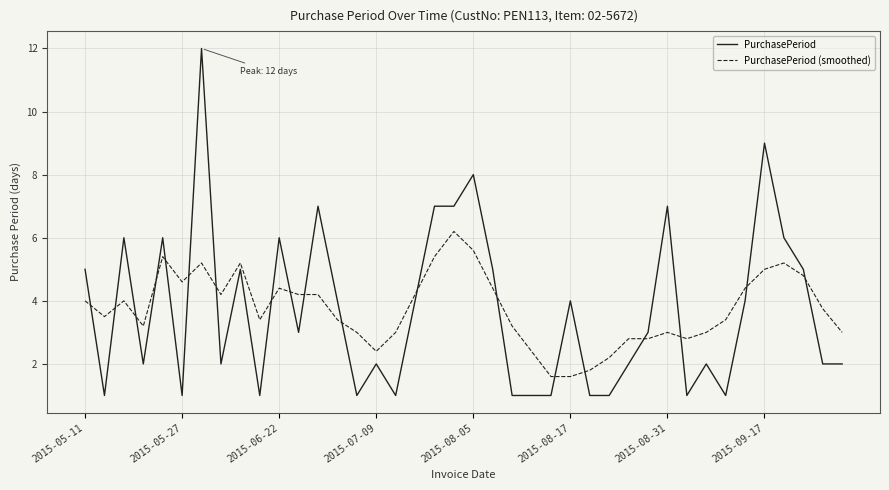

Rank the series by their maximum value, from highest to lowest.

PurchasePeriod, PurchasePeriod (smoothed)